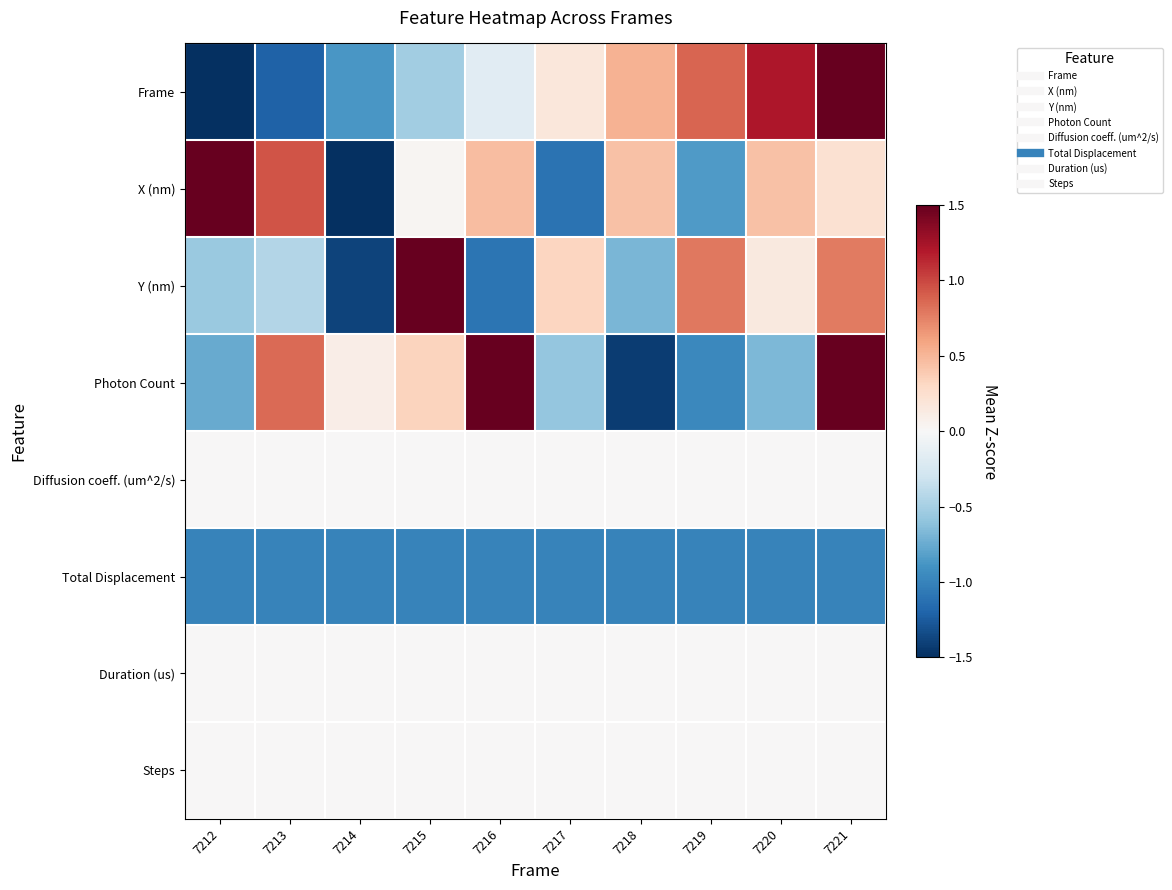

At which category does the chart reach its minimum across all series?

7214